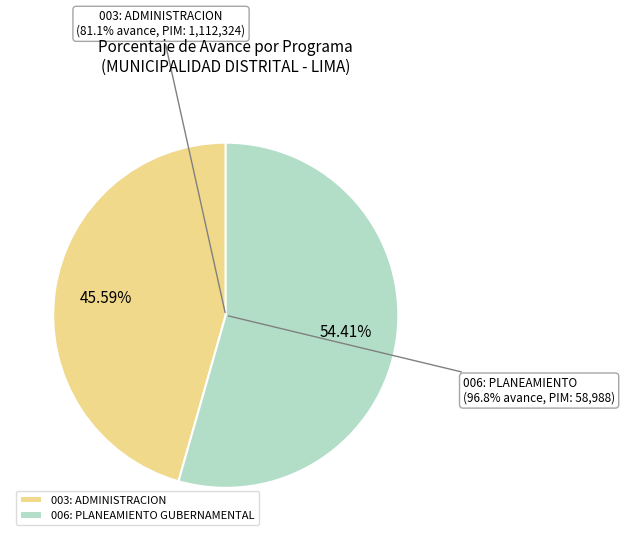

Between 003: ADMINISTRACION and 006: PLANEAMIENTO GUBERNAMENTAL, which is larger?

006: PLANEAMIENTO GUBERNAMENTAL